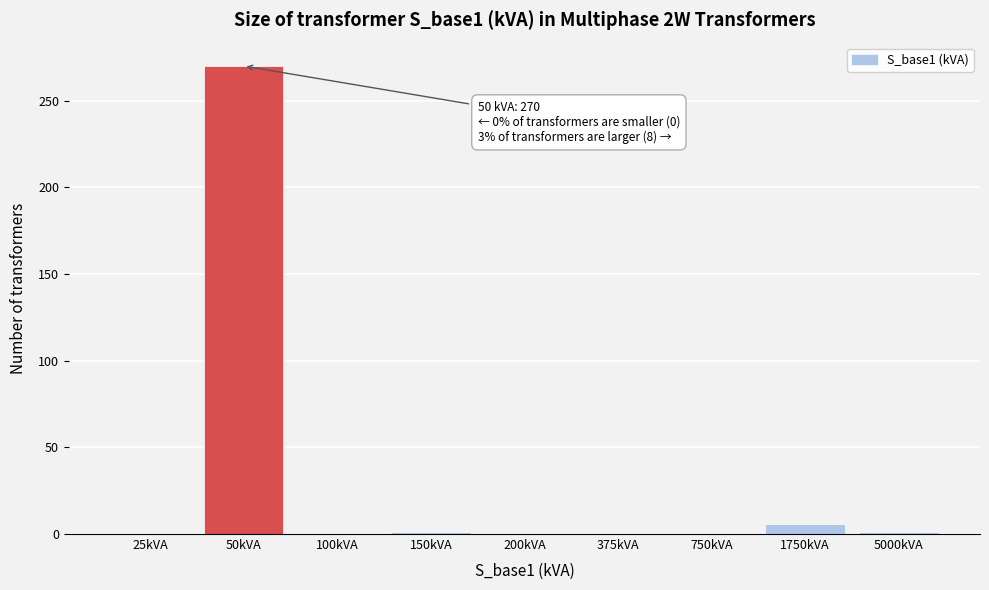

What is the maximum value shown in the chart?

270